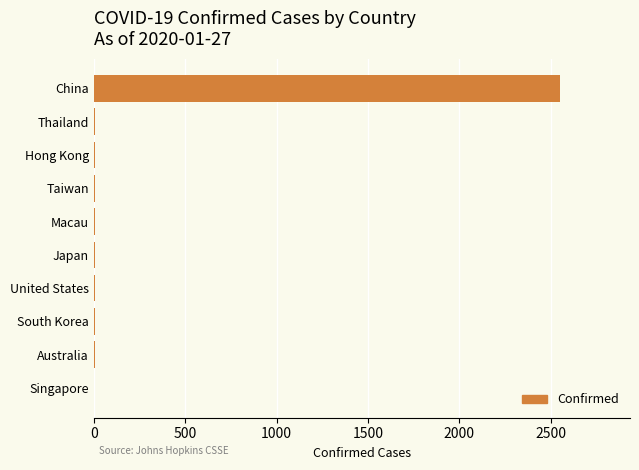

Which category has the highest value across all series?

China